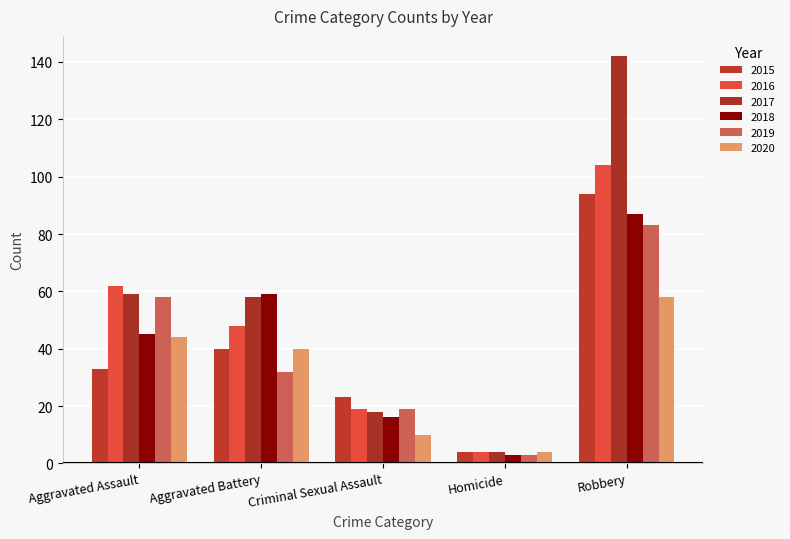

Which category has the highest value across all series?

Robbery